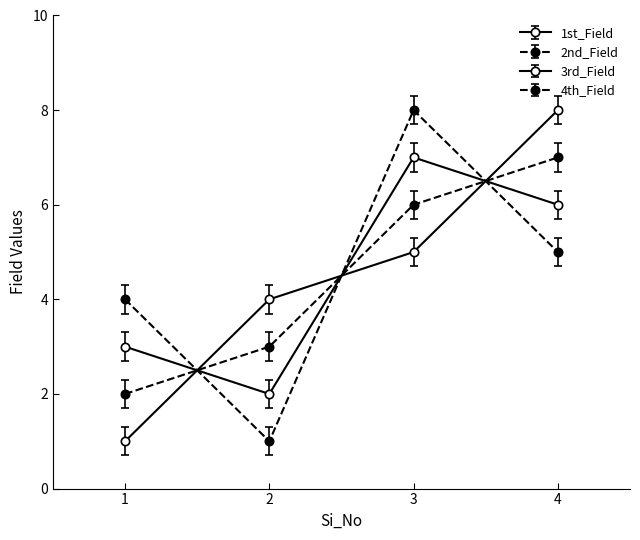

How many data points does each series have?

4